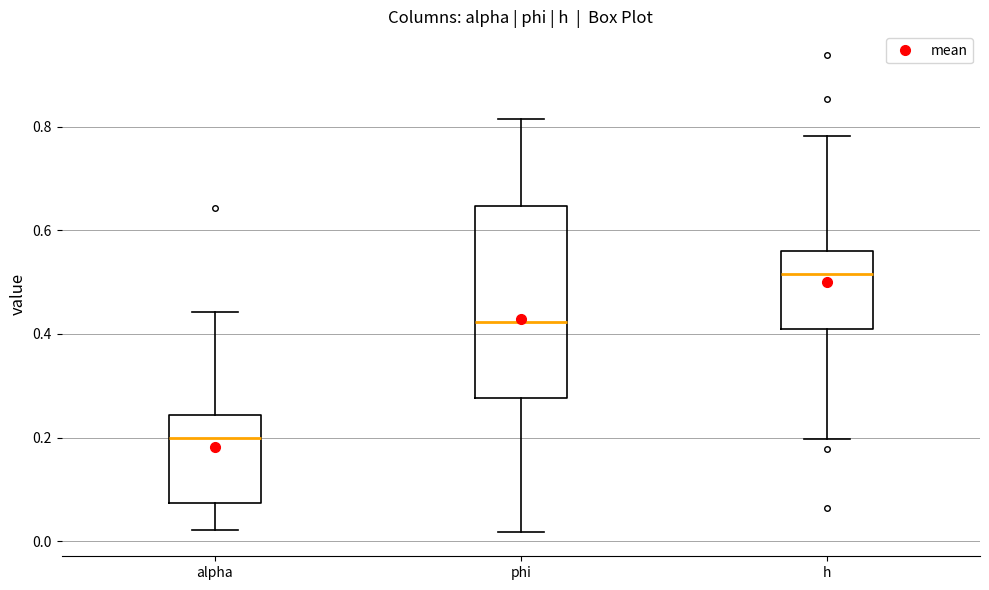

Which box is the tallest, from its lower edge to its upper edge?

phi